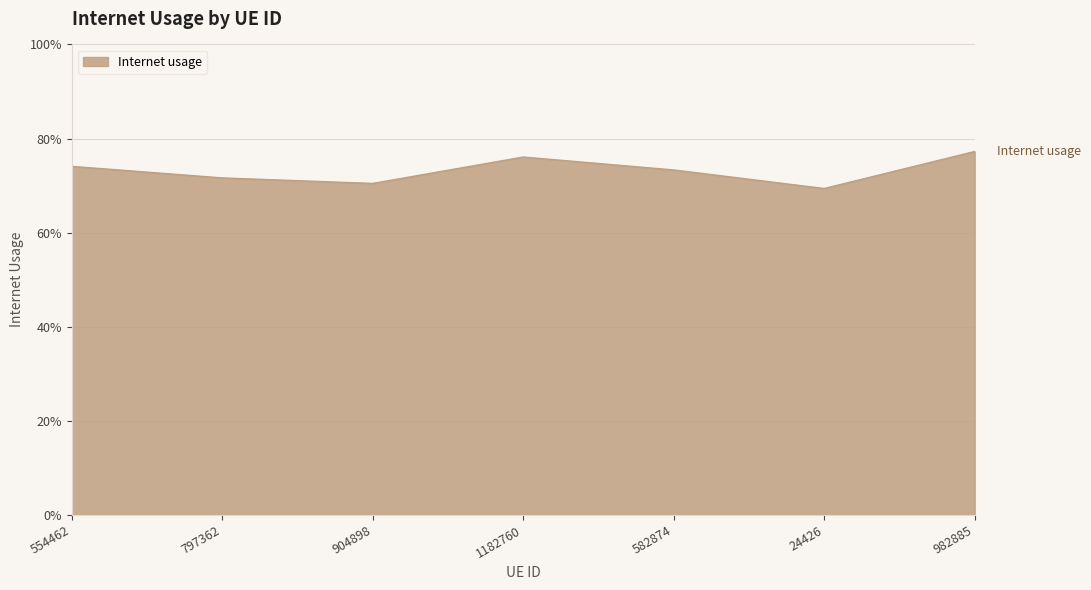

What is the greatest value displayed?

0.8